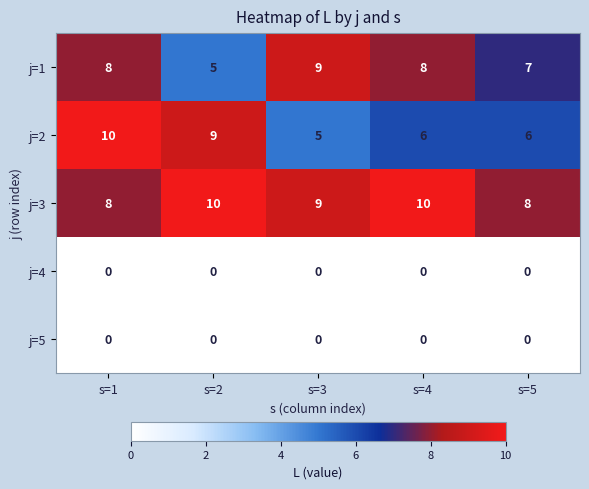

Reading right to left, extract all data points from this chart.

j=1: 7	8	9	5	8
j=2: 6	6	5	9	10
j=3: 8	10	9	10	8
j=4: 0	0	0	0	0
j=5: 0	0	0	0	0